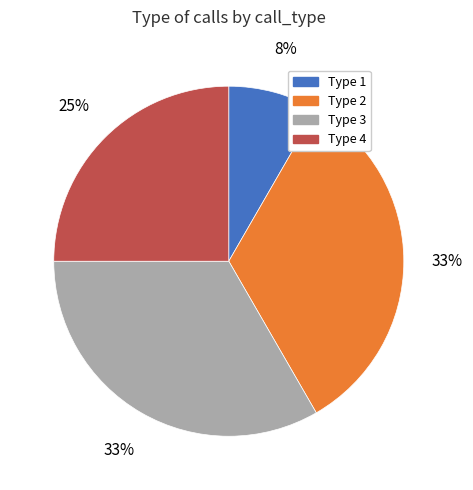

Between Type 1 and Type 2, which is larger?

Type 2